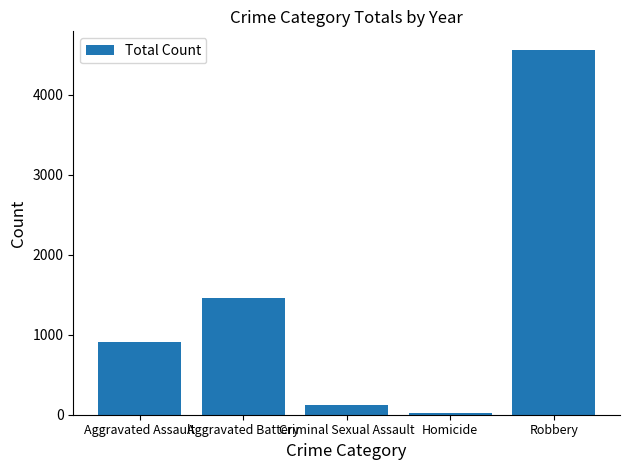

Read the value at Homicide.

21